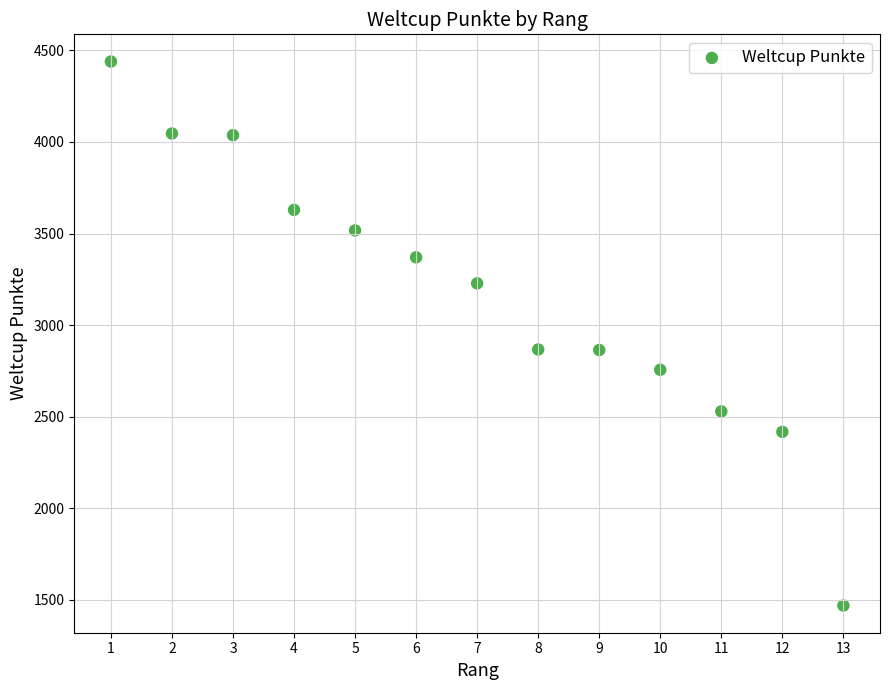

What is the range of X values (max minus min)?

12